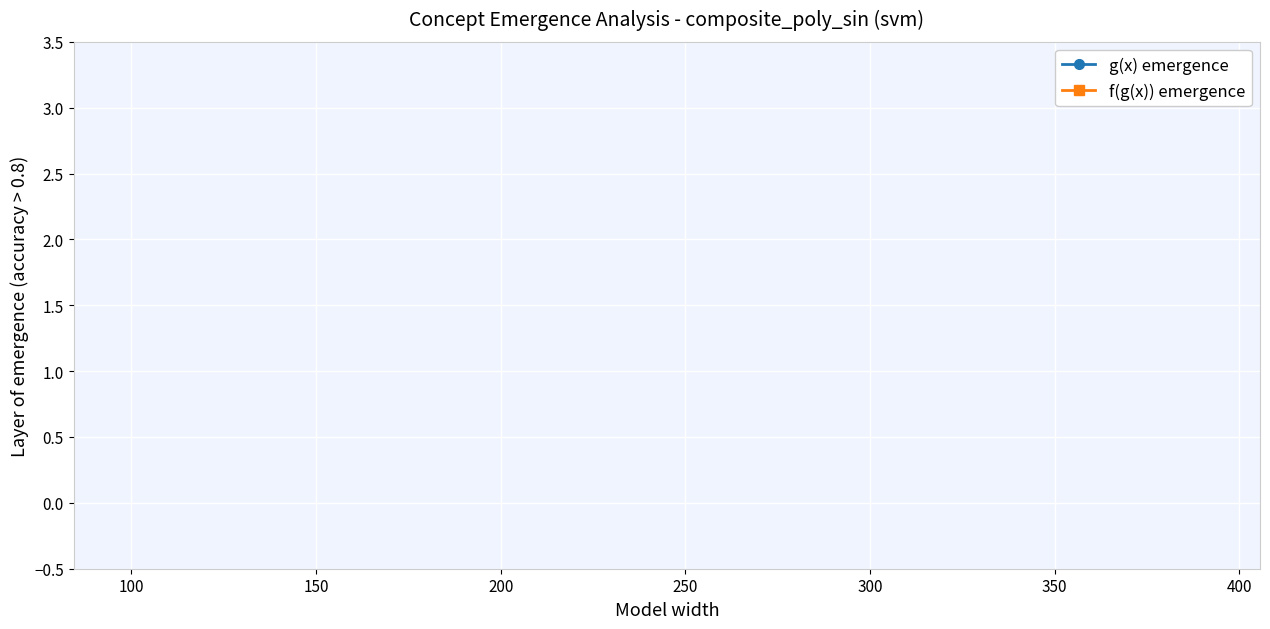

What are all the series names shown in the legend?

g(x) emergence, f(g(x)) emergence